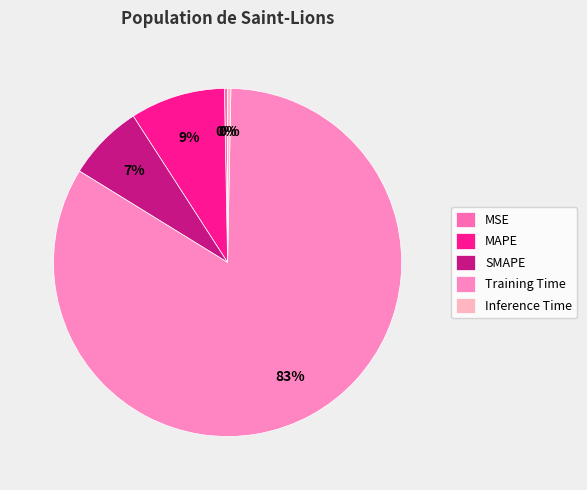

To the nearest percent, what is the combined percentage of Training Time and MSE?

84%